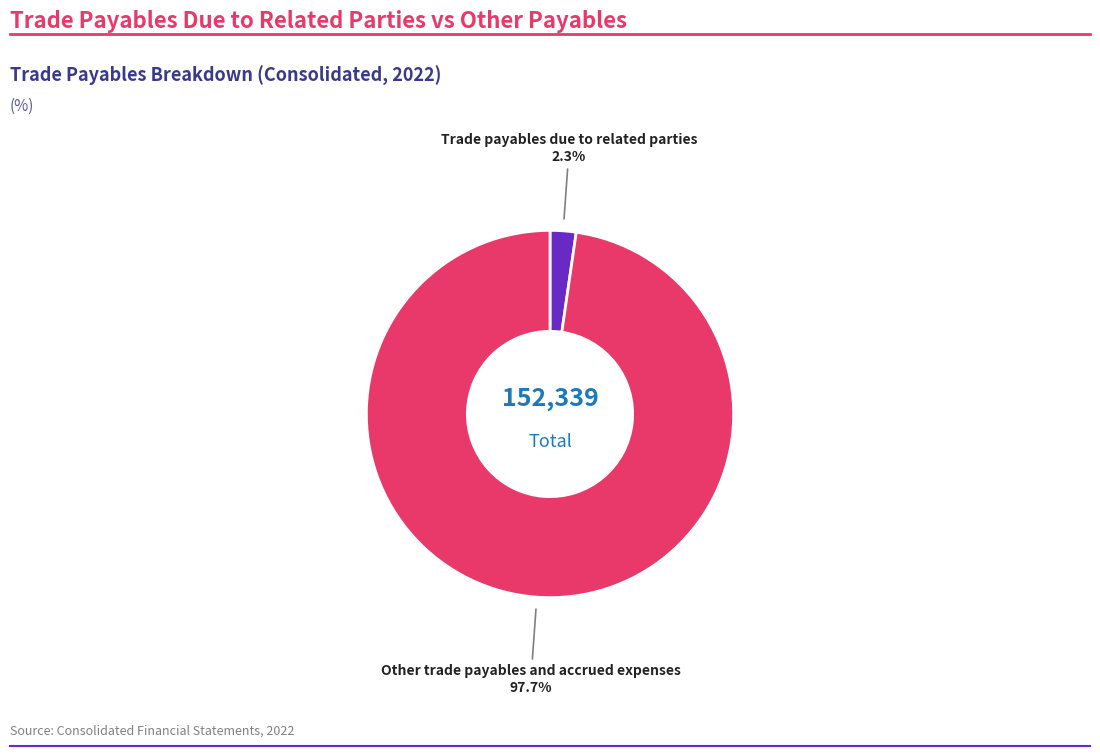

Is there a majority slice in this chart?

Yes